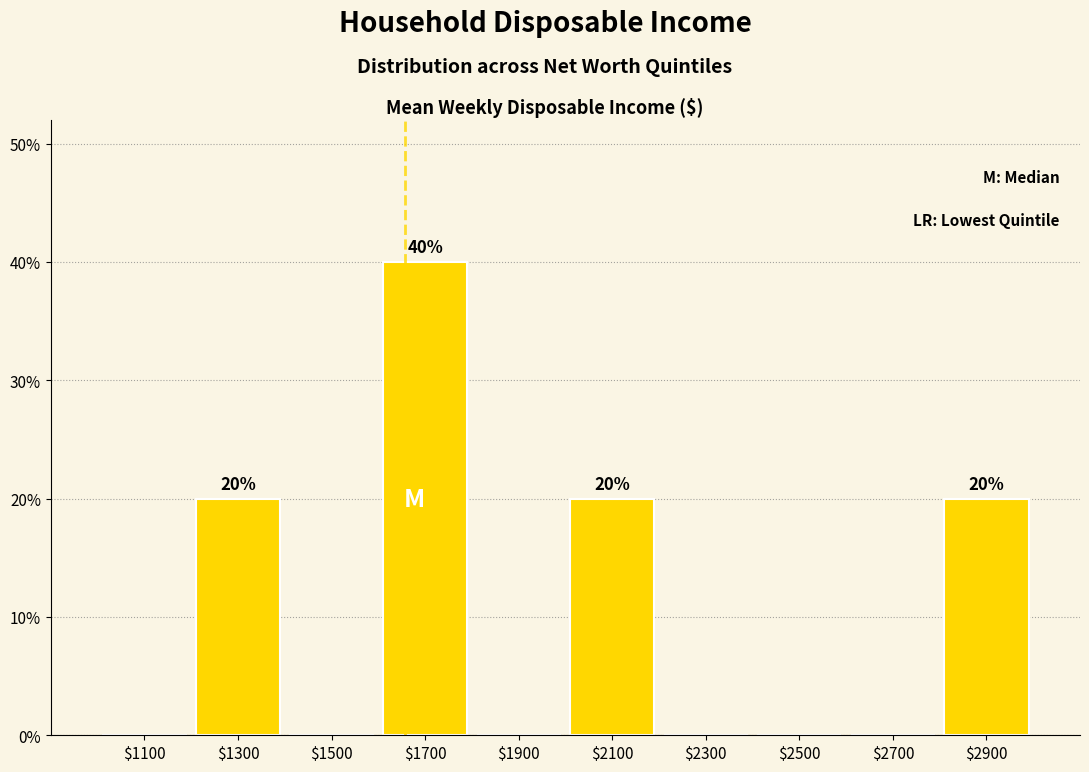

Is it true that the value at $1700 is 68?

False